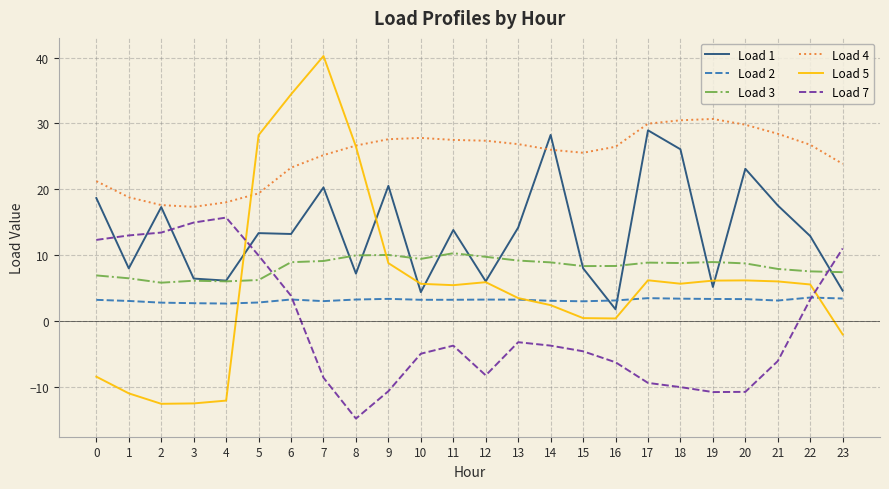

What is the lowest value of the Load 2 series?

2.7